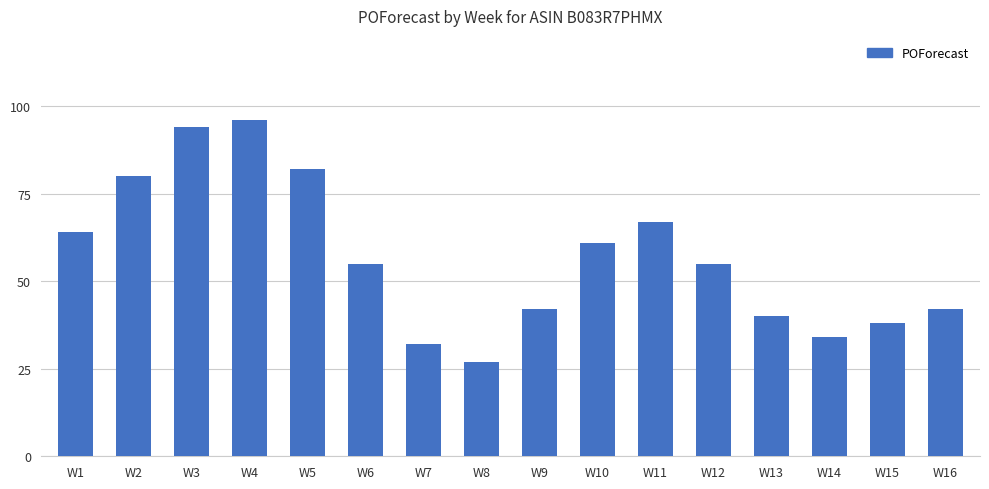

What value does the data have at W14, to the nearest 5?

35